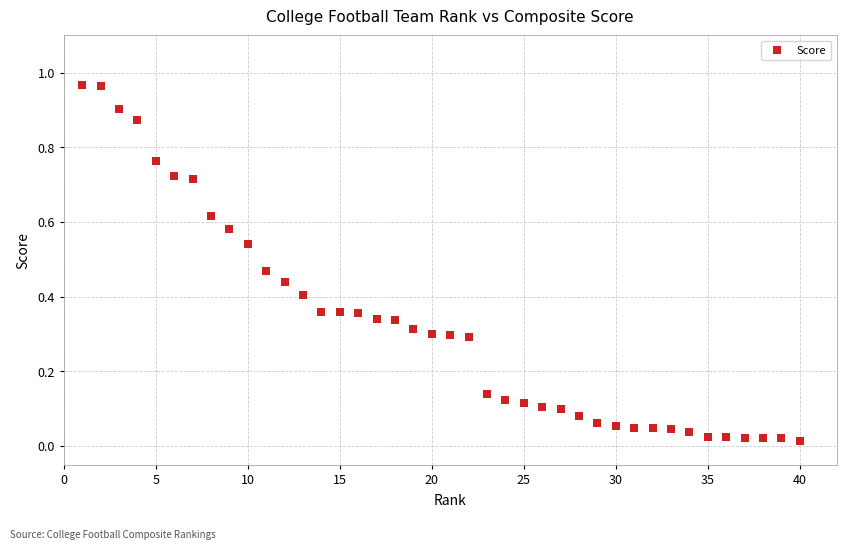

What is the range of X values (max minus min)?

39.0